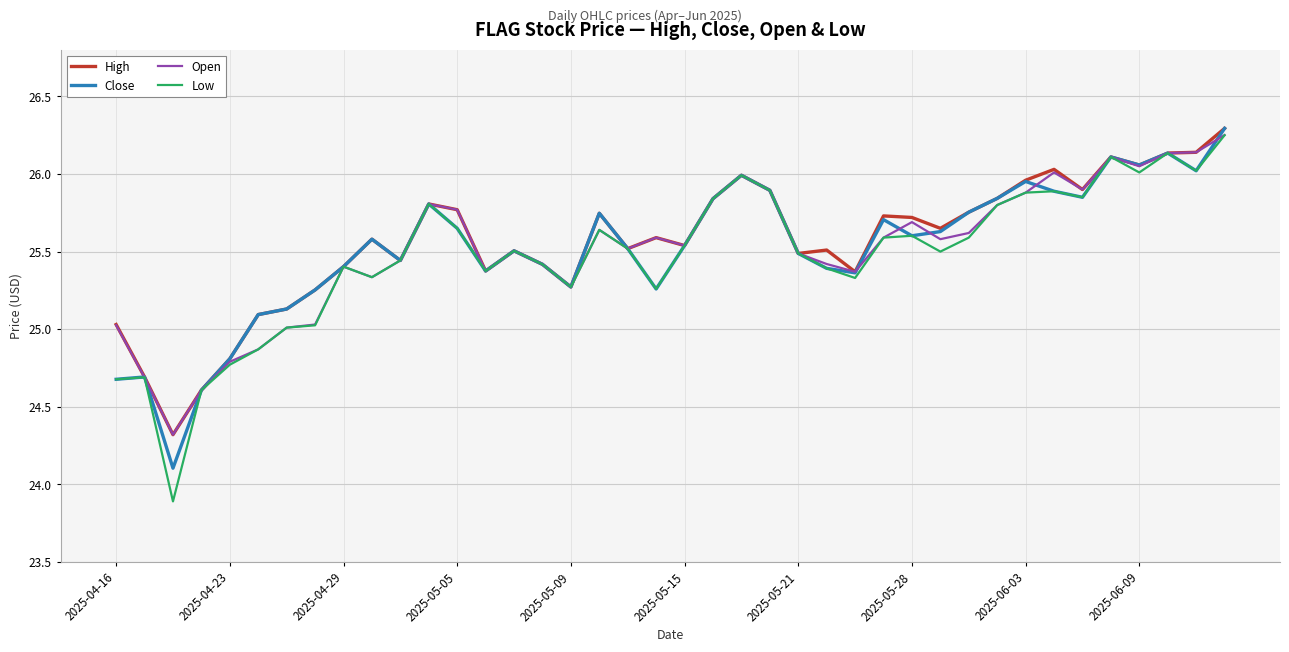

Where is High nearest to the value 25?

2025-04-16